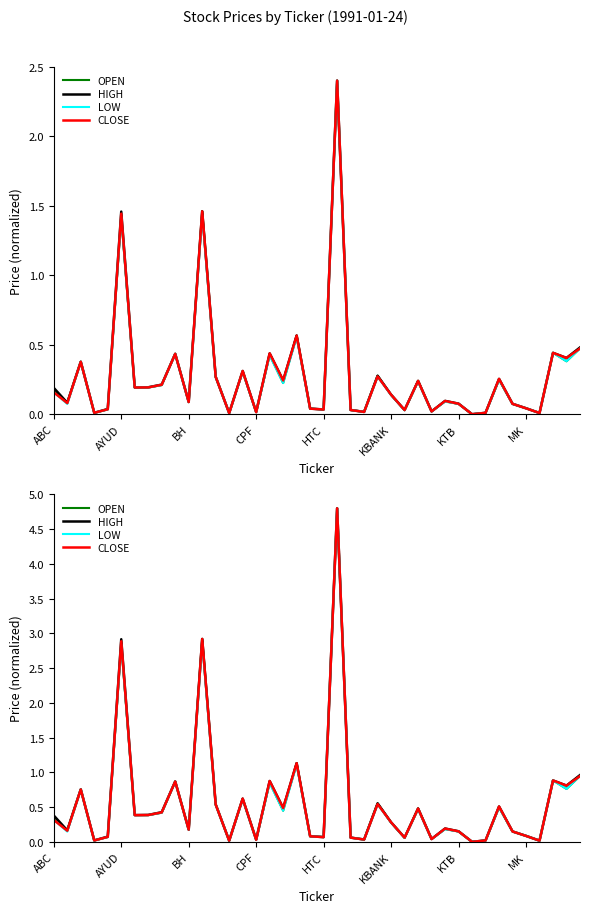

True or false: OPEN and LOW intersect in this chart.

False